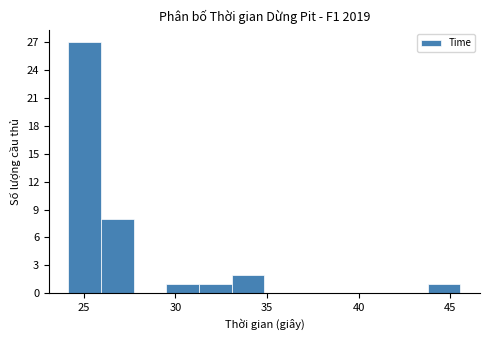

Read against the x-axis, roughly where is the centre of the tallest bar?

25.0